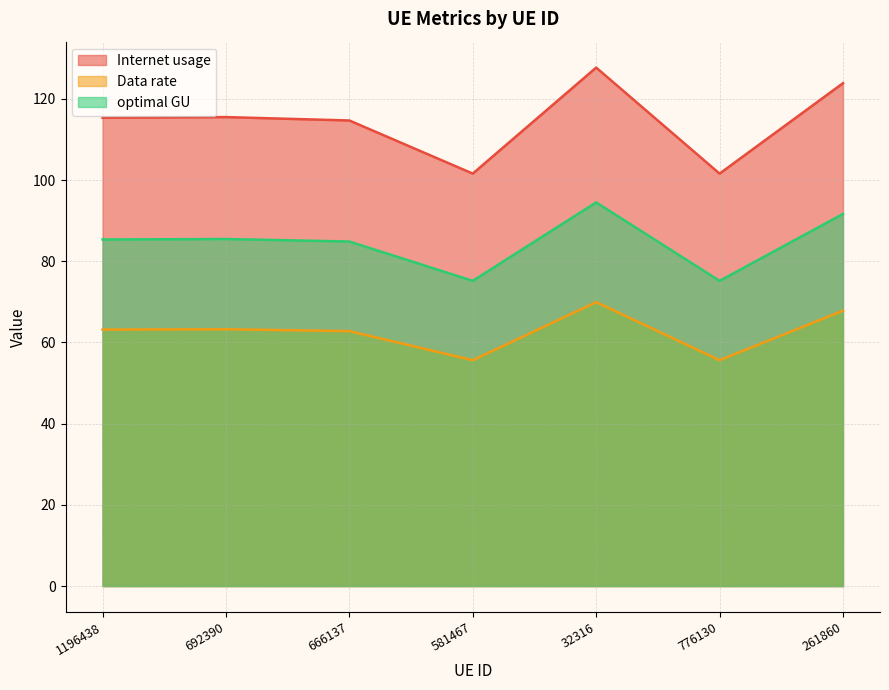

Which series has the largest range (max minus min)?

Internet usage